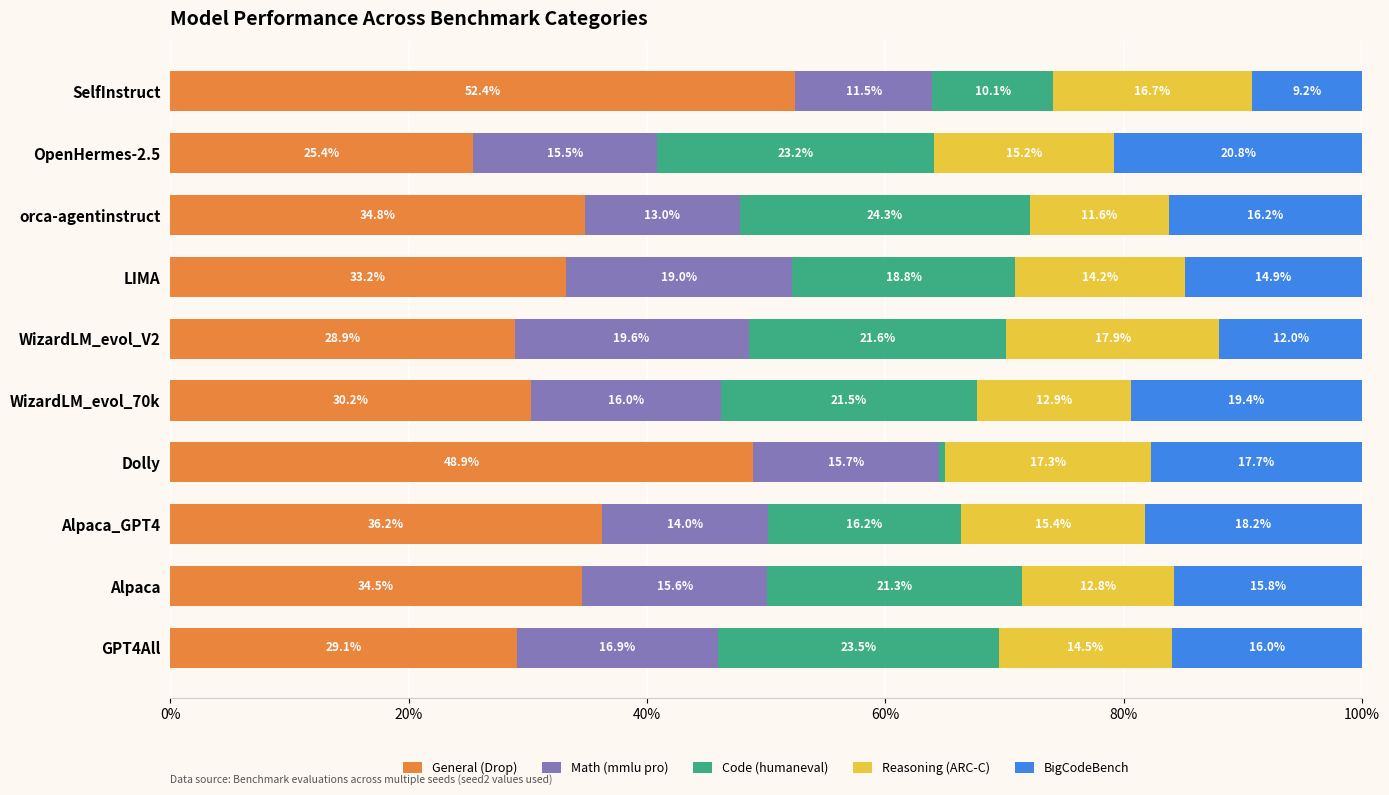

What is the minimum value for General (Drop)?

25.4